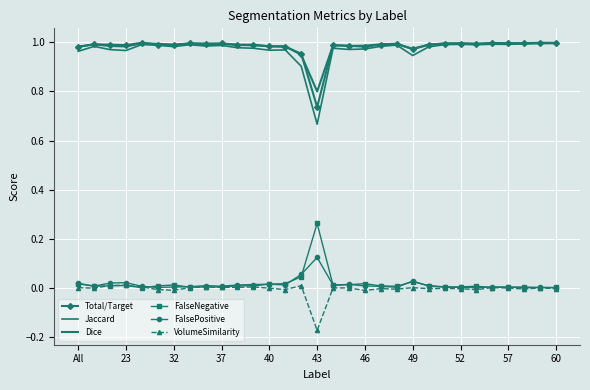

What is the difference between the maximum and minimum values in the Jaccard series?

0.3